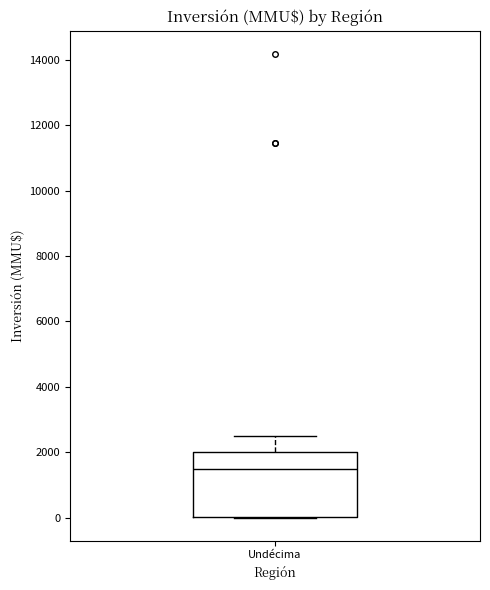

Read this box plot against the y-axis: the position of the median line, the range covered by the box, and the ends of both whiskers. The values are not printed on the chart, so give them approximately, as read against the axis.

median 1600, box 0 to 2000, whiskers 0 to 2600